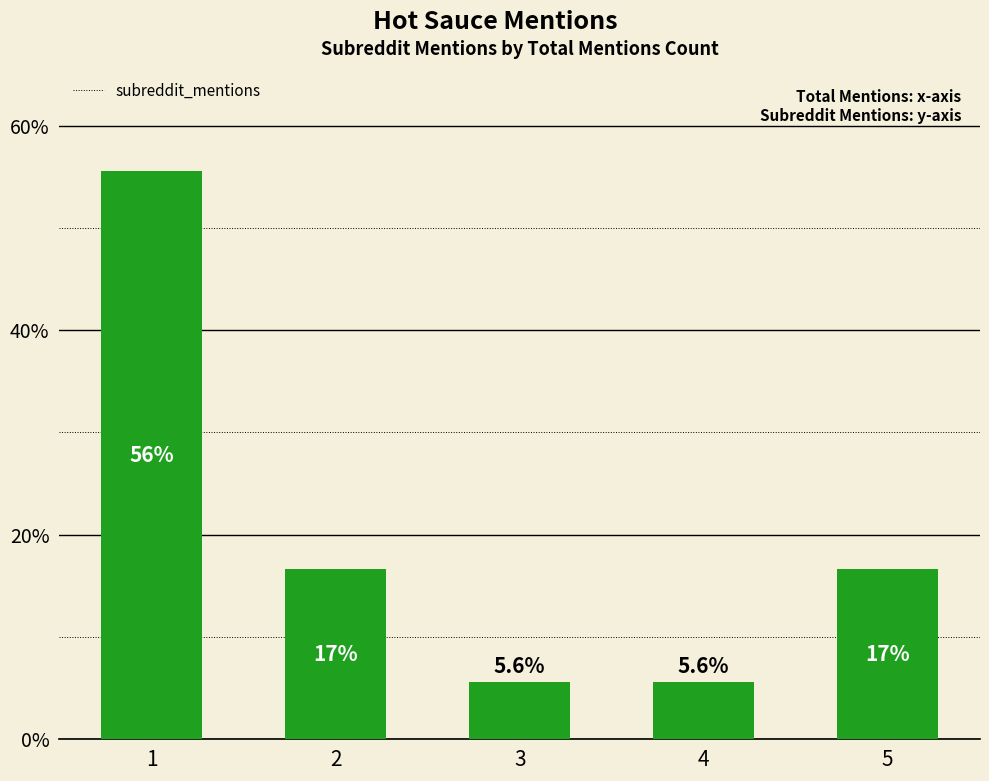

What is the greatest value displayed?

55.6